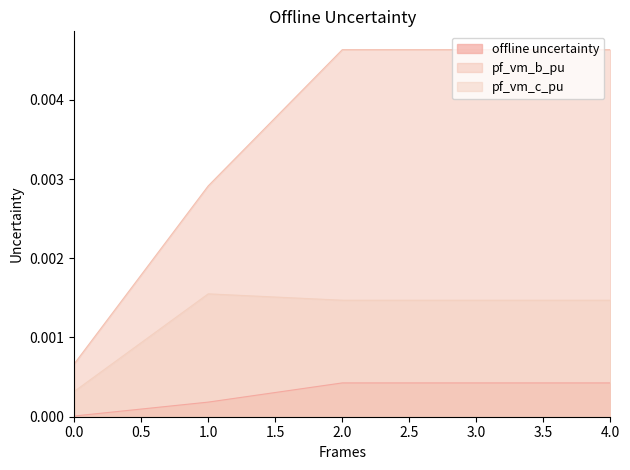

Does the chart have visible grid lines?

No